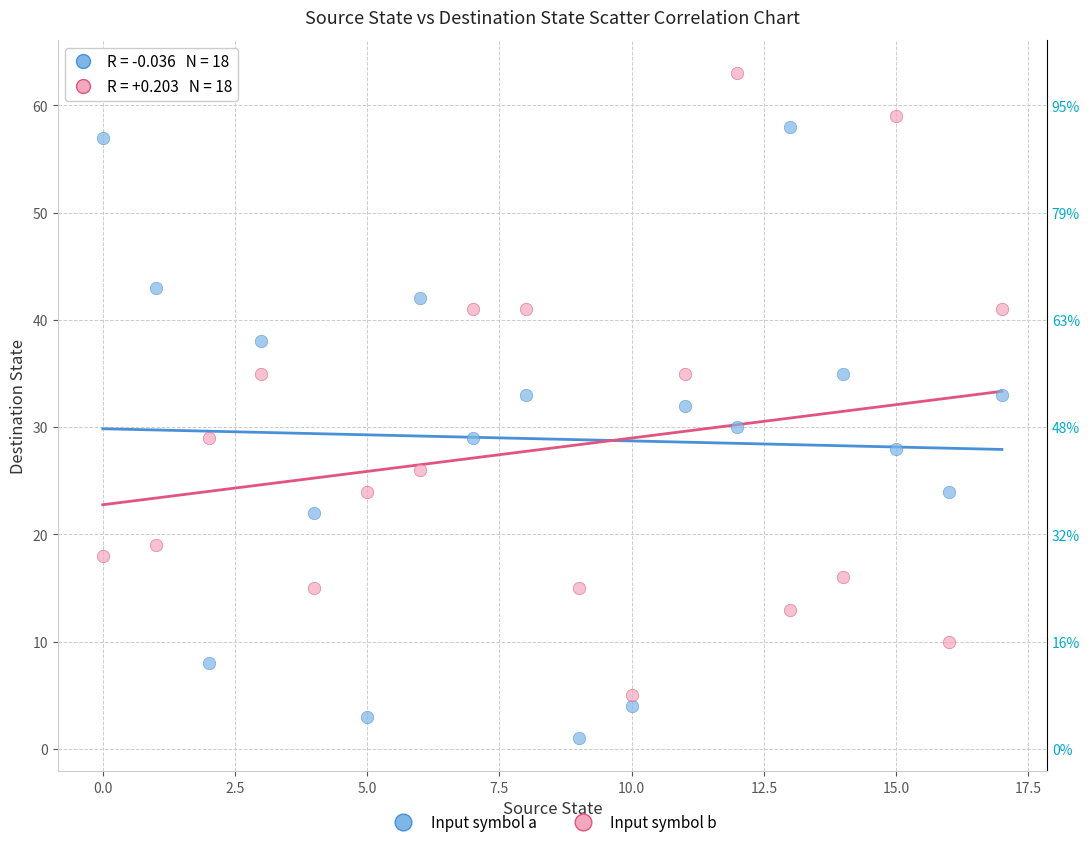

Which series reaches the minimum Y coordinate?

Input symbol a